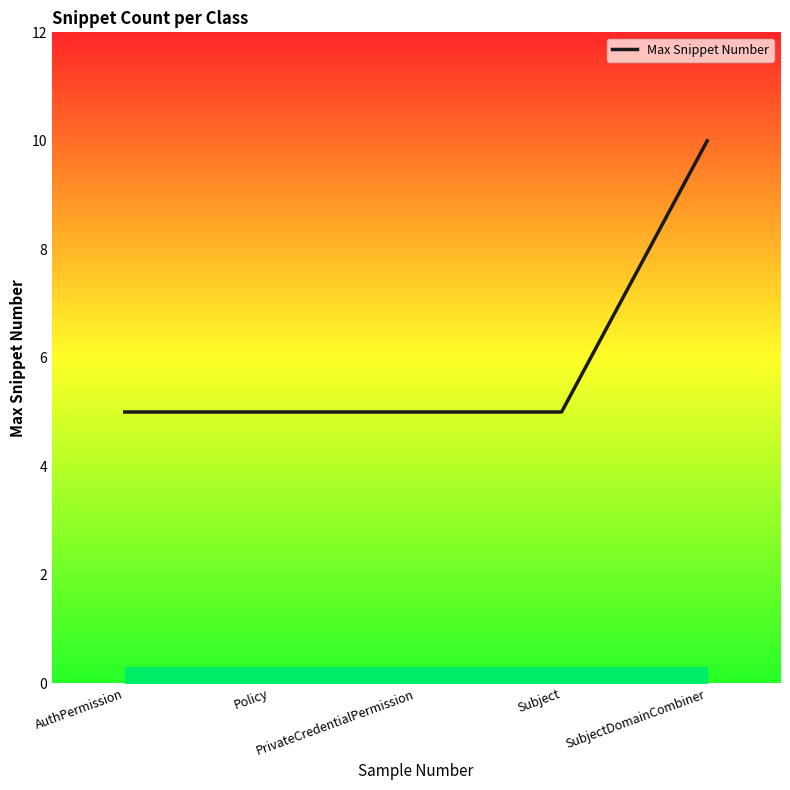

How many series are shown in this chart?

1